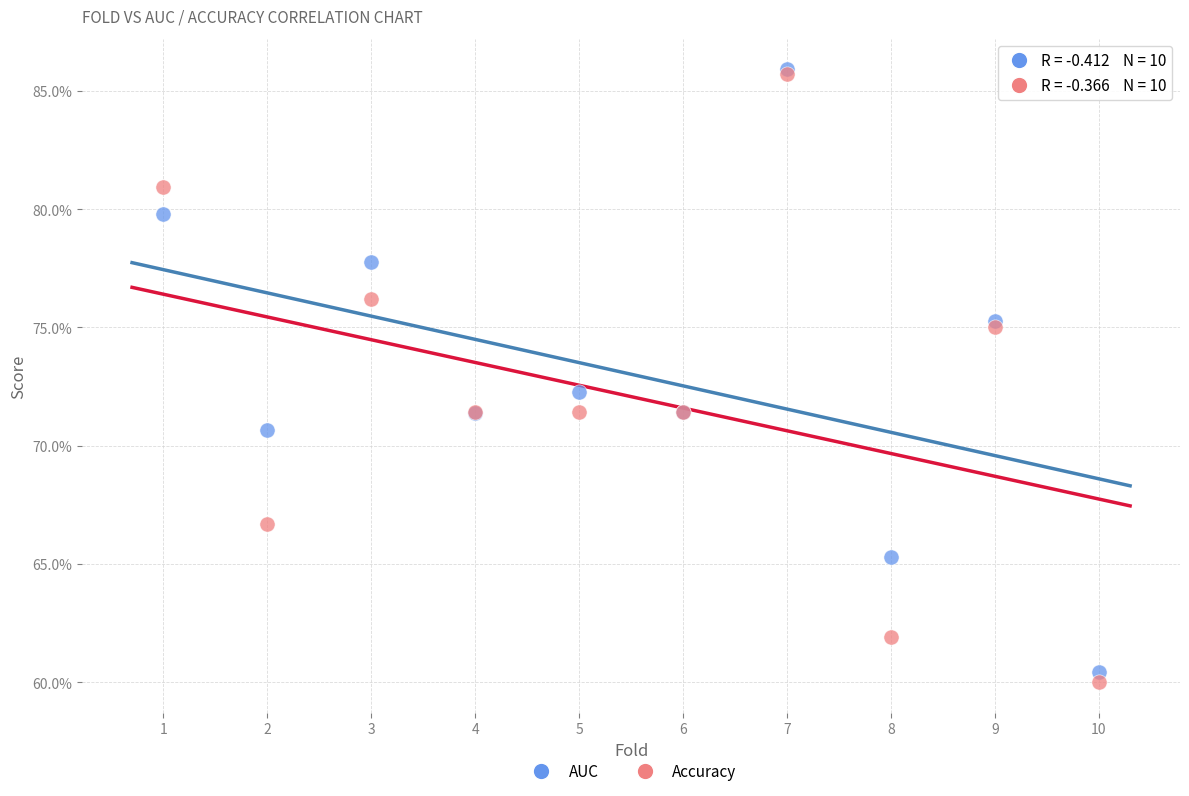

What are all the series names shown in the legend?

AUC, Accuracy